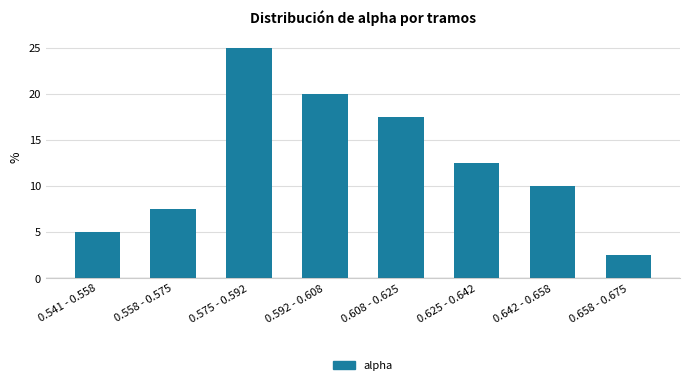

Reading left to right, transcribe all the data shown in this chart.

5.0	7.5	25.0	20.0	17.5	12.5	10.0	2.5